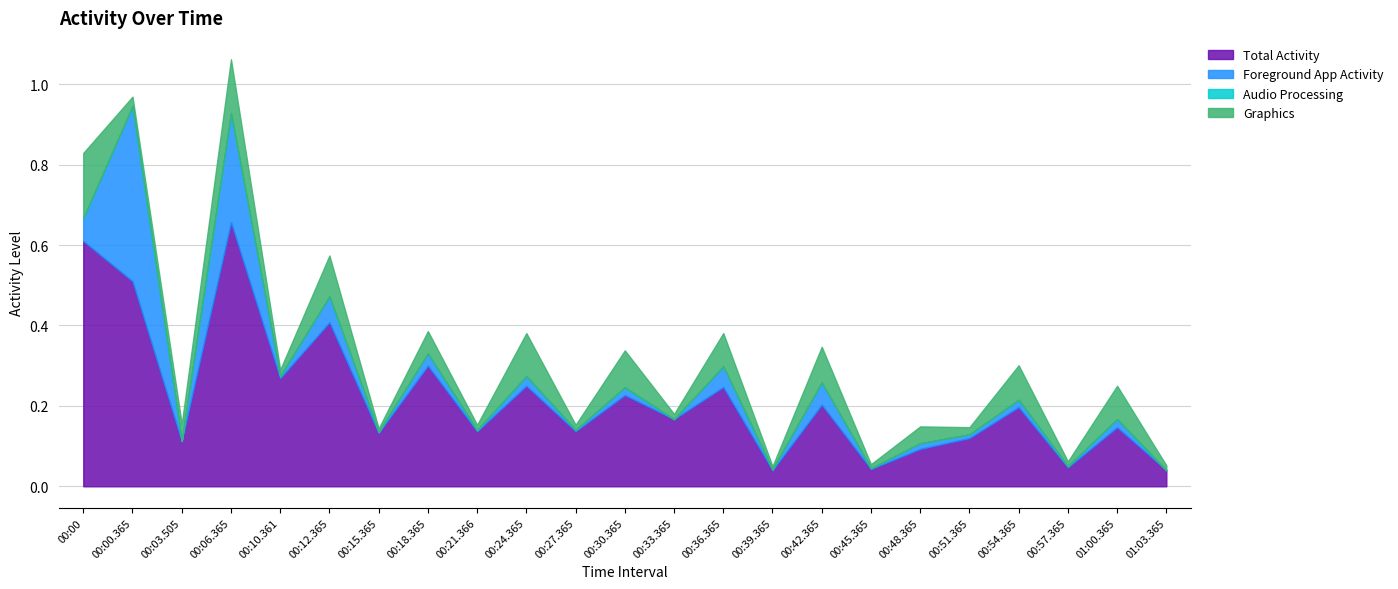

Which series changed the most between 00:15.365 and 01:00.365?

Graphics